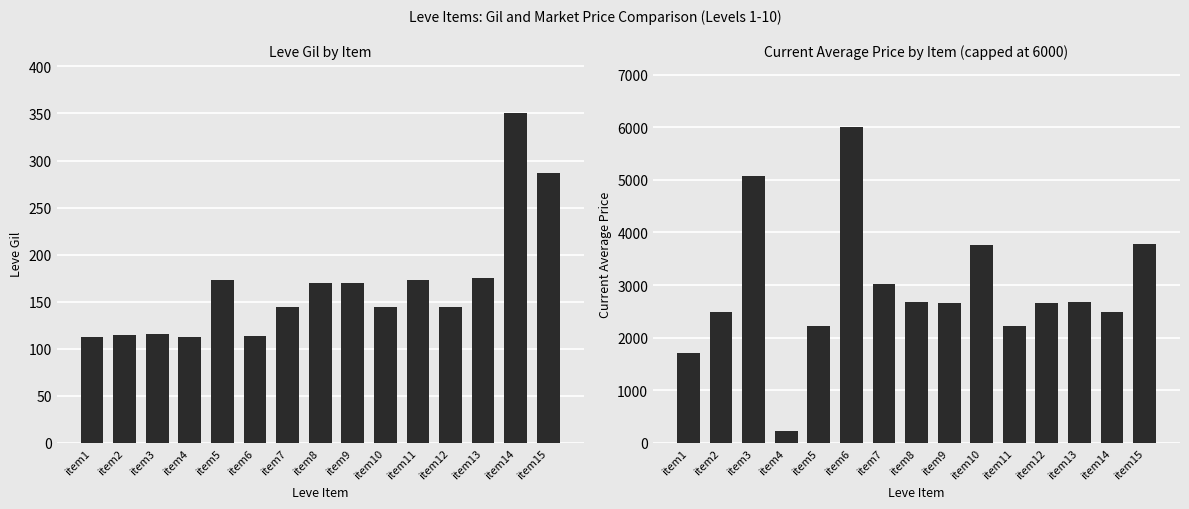

At which label is Leve Gil closest to 231?

item13